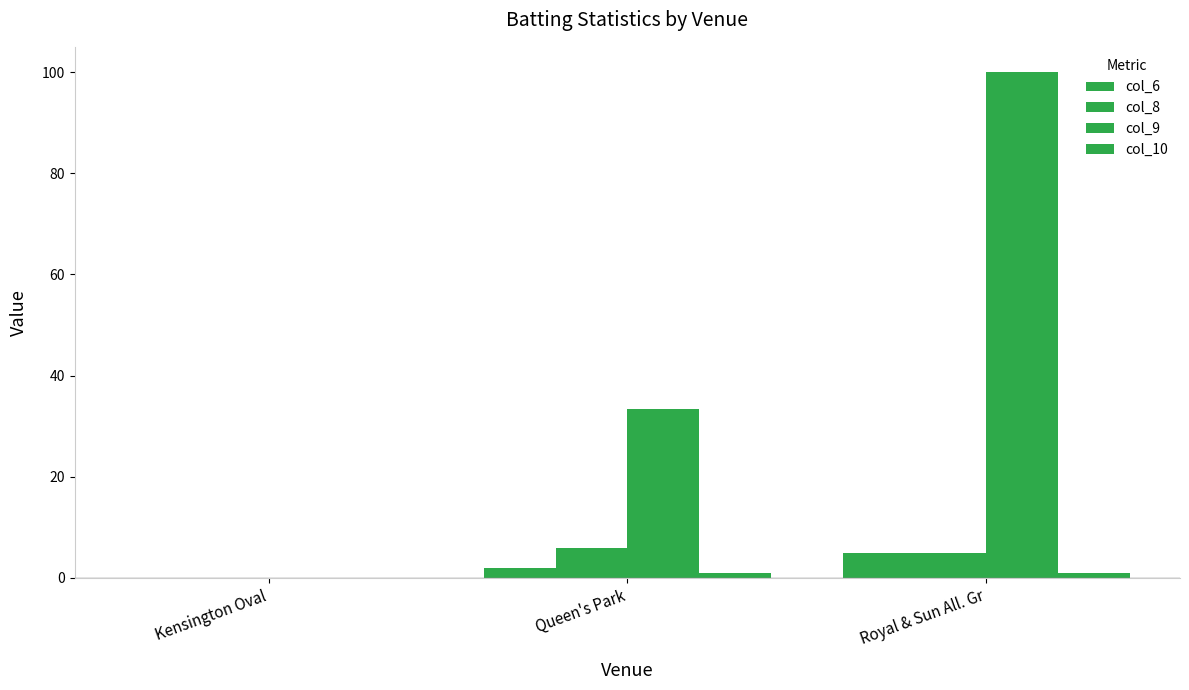

How many groups of bars are there?

3